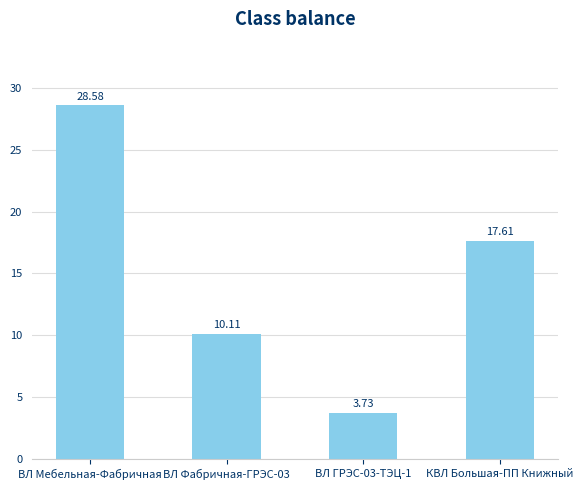

What is the label of the 4th bar from the right?

ВЛ Мебельная-Фабричная